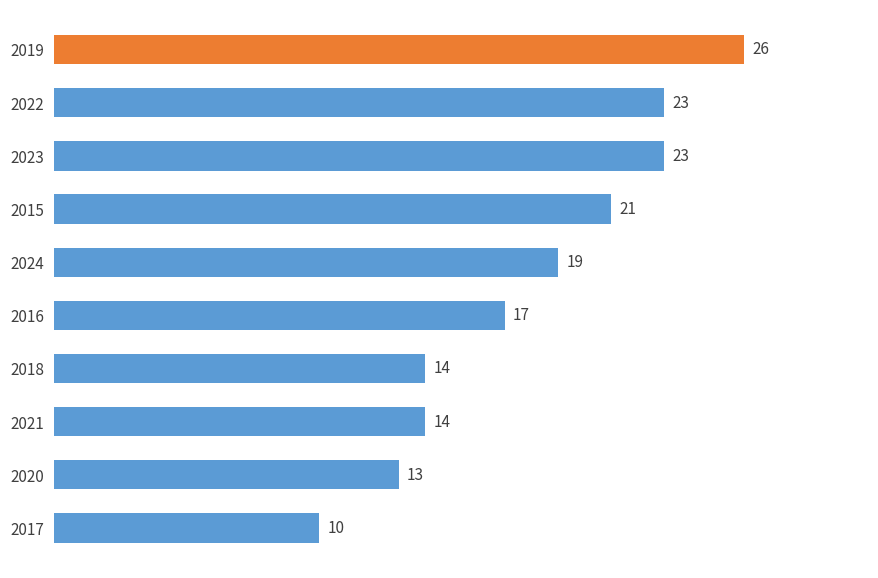

Count the number of data series in this chart.

1